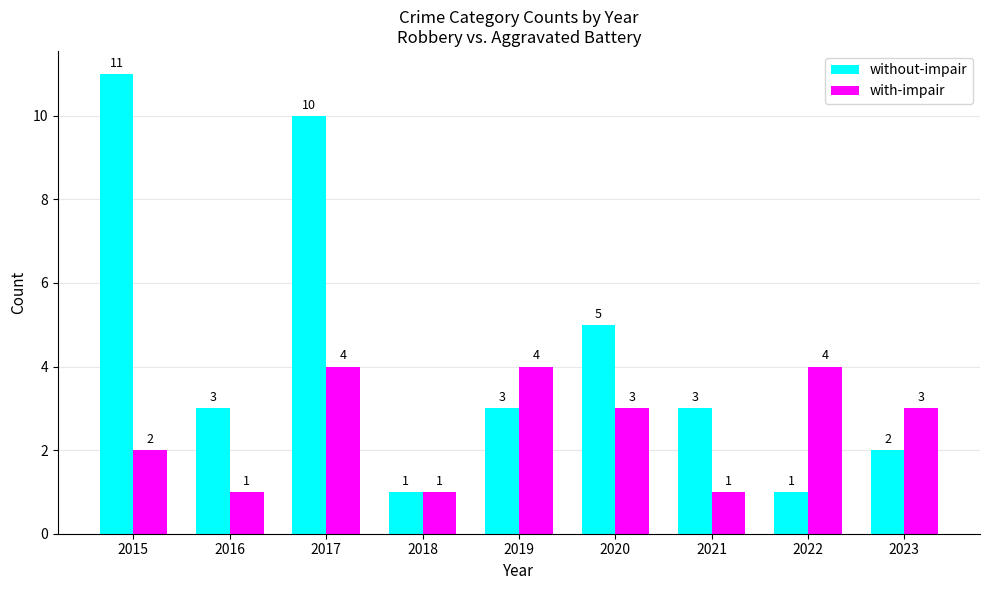

True or false: without-impair has a value of 4 at 2017.

False